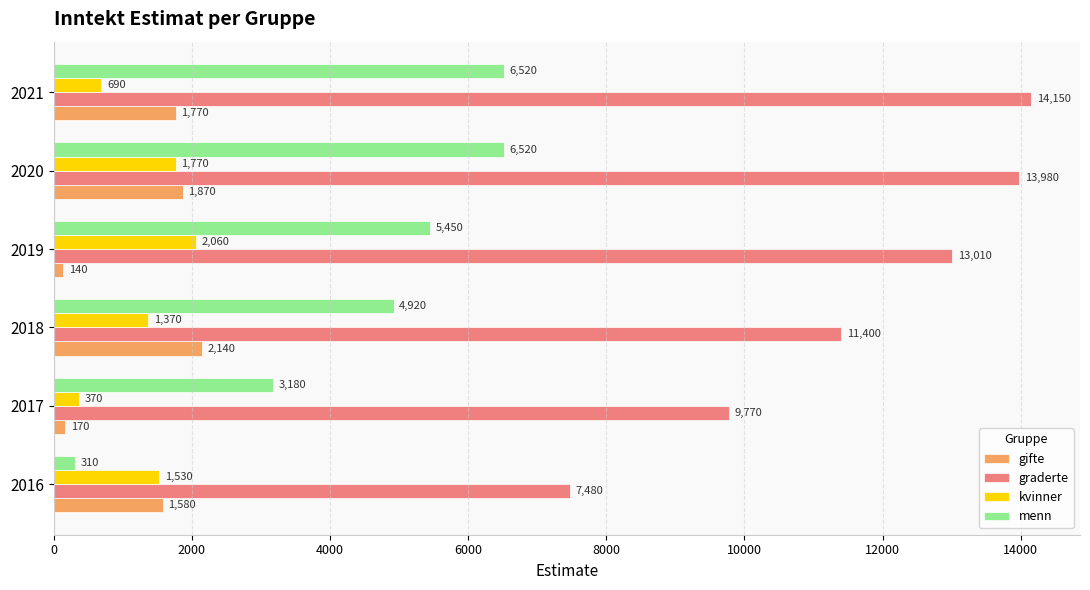

How many kvinner values are between 690 and 1770?

4